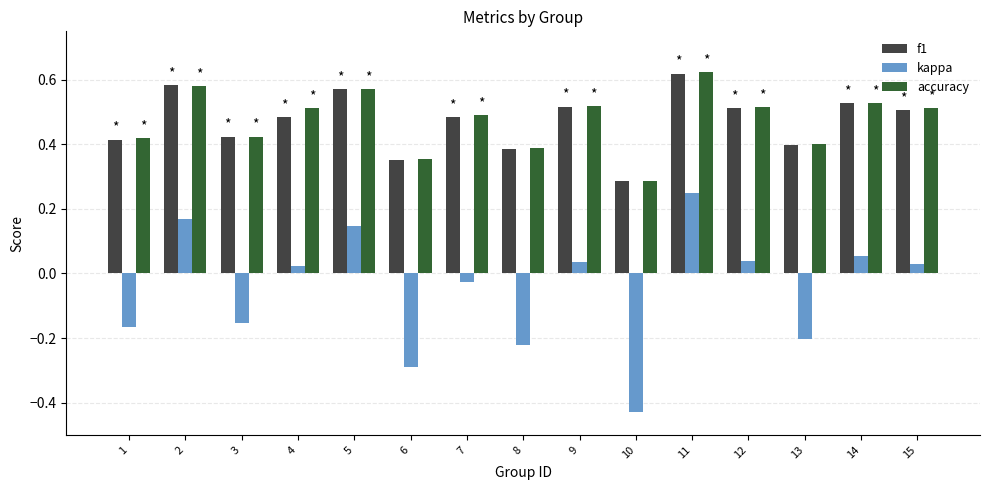

Between 5 and 8, which series saw the biggest shift?

kappa